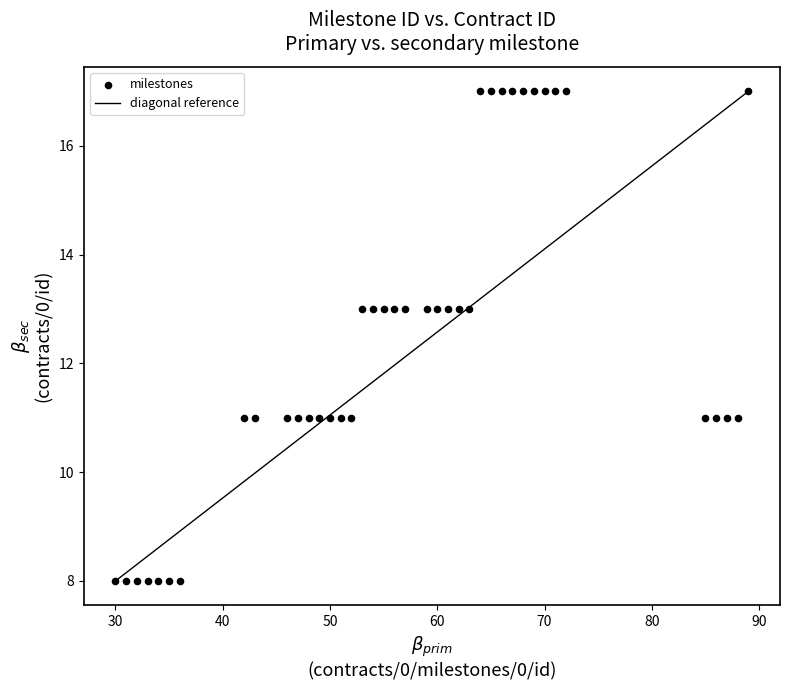

What is the range of Y values (max minus min)?

9